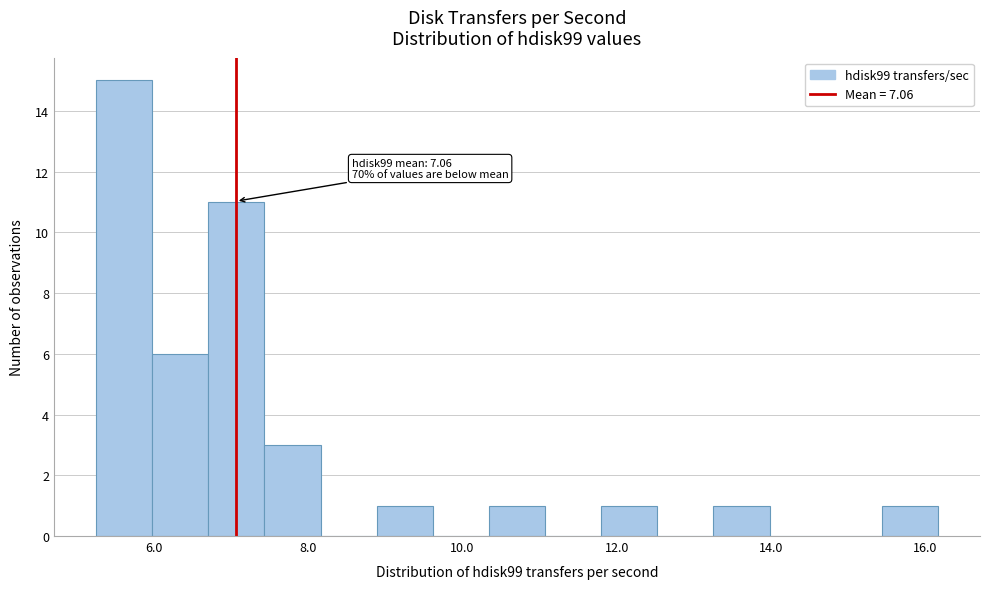

Around what value on the x-axis is the tallest bar? Give the approximate position of its centre, as read against the axis.

5.6